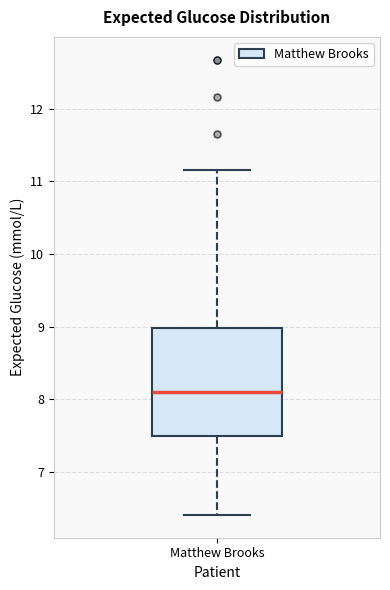

Read this box plot against the y-axis: the position of the median line, the range covered by the box, and the ends of both whiskers. The values are not printed on the chart, so give them approximately, as read against the axis.

median 8.1, box 7.5 to 9.0, whiskers 6.4 to 11.2